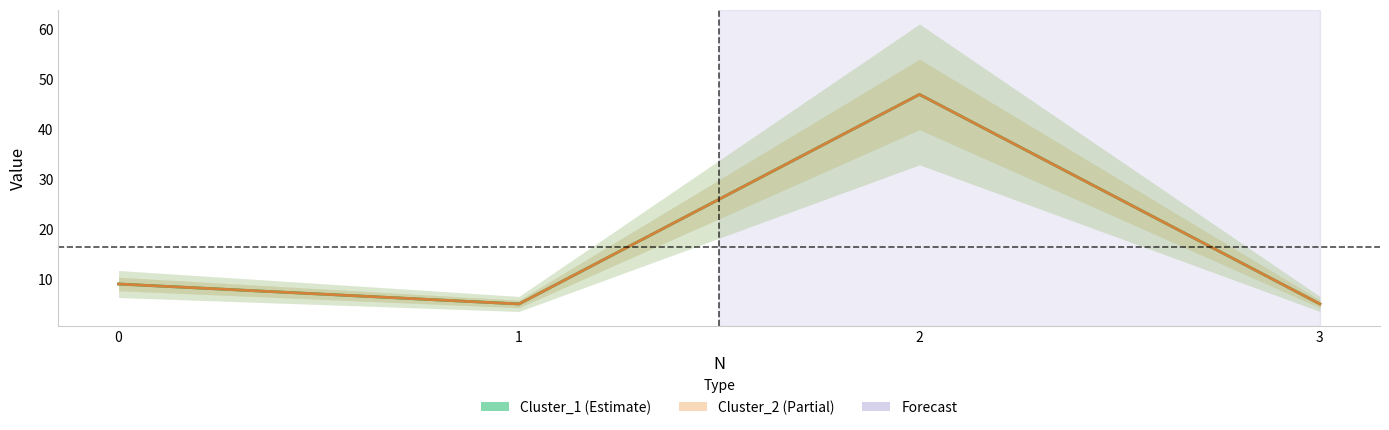

How many series are shown in this chart?

2